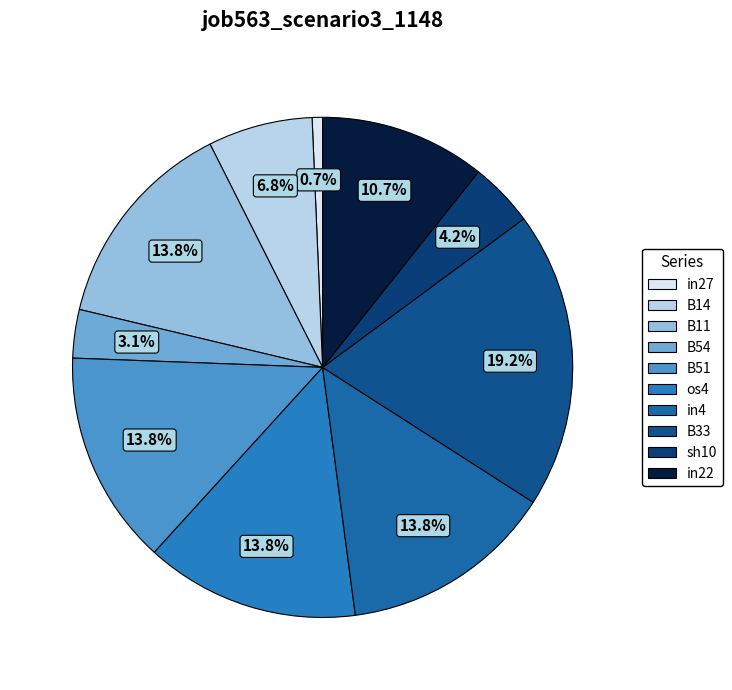

How many segments does this pie chart have?

10